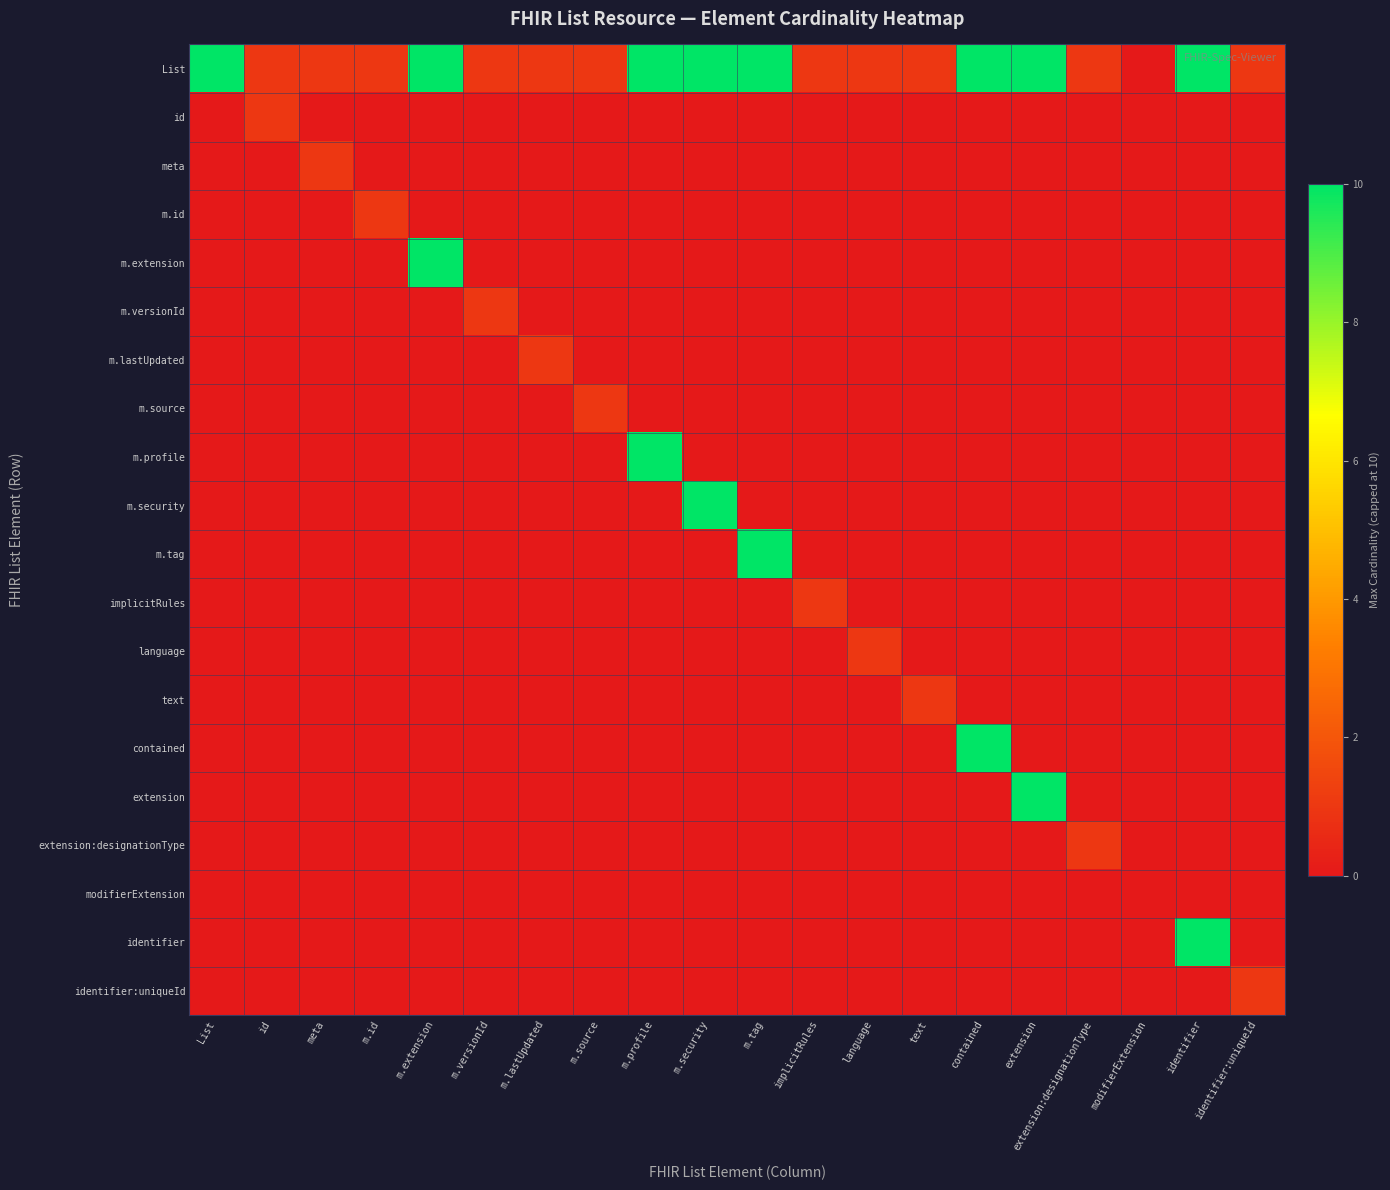

Reading right to left, list all the values displayed in this chart.

List: identifier:uniqueId=1	identifier=10	modifierExtension=0	extension:designationType=1	extension=10	contained=10	text=1	language=1	implicitRules=1	m.tag=10	m.security=10	m.profile=10	m.source=1	m.lastUpdated=1	m.versionId=1	m.extension=10	m.id=1	meta=1	id=1	List=10
id: identifier:uniqueId=0	identifier=0	modifierExtension=0	extension:designationType=0	extension=0	contained=0	text=0	language=0	implicitRules=0	m.tag=0	m.security=0	m.profile=0	m.source=0	m.lastUpdated=0	m.versionId=0	m.extension=0	m.id=0	meta=0	id=1	List=0
meta: identifier:uniqueId=0	identifier=0	modifierExtension=0	extension:designationType=0	extension=0	contained=0	text=0	language=0	implicitRules=0	m.tag=0	m.security=0	m.profile=0	m.source=0	m.lastUpdated=0	m.versionId=0	m.extension=0	m.id=0	meta=1	id=0	List=0
m.id: identifier:uniqueId=0	identifier=0	modifierExtension=0	extension:designationType=0	extension=0	contained=0	text=0	language=0	implicitRules=0	m.tag=0	m.security=0	m.profile=0	m.source=0	m.lastUpdated=0	m.versionId=0	m.extension=0	m.id=1	meta=0	id=0	List=0
m.extension: identifier:uniqueId=0	identifier=0	modifierExtension=0	extension:designationType=0	extension=0	contained=0	text=0	language=0	implicitRules=0	m.tag=0	m.security=0	m.profile=0	m.source=0	m.lastUpdated=0	m.versionId=0	m.extension=10	m.id=0	meta=0	id=0	List=0
m.versionId: identifier:uniqueId=0	identifier=0	modifierExtension=0	extension:designationType=0	extension=0	contained=0	text=0	language=0	implicitRules=0	m.tag=0	m.security=0	m.profile=0	m.source=0	m.lastUpdated=0	m.versionId=1	m.extension=0	m.id=0	meta=0	id=0	List=0
m.lastUpdated: identifier:uniqueId=0	identifier=0	modifierExtension=0	extension:designationType=0	extension=0	contained=0	text=0	language=0	implicitRules=0	m.tag=0	m.security=0	m.profile=0	m.source=0	m.lastUpdated=1	m.versionId=0	m.extension=0	m.id=0	meta=0	id=0	List=0
m.source: identifier:uniqueId=0	identifier=0	modifierExtension=0	extension:designationType=0	extension=0	contained=0	text=0	language=0	implicitRules=0	m.tag=0	m.security=0	m.profile=0	m.source=1	m.lastUpdated=0	m.versionId=0	m.extension=0	m.id=0	meta=0	id=0	List=0
m.profile: identifier:uniqueId=0	identifier=0	modifierExtension=0	extension:designationType=0	extension=0	contained=0	text=0	language=0	implicitRules=0	m.tag=0	m.security=0	m.profile=10	m.source=0	m.lastUpdated=0	m.versionId=0	m.extension=0	m.id=0	meta=0	id=0	List=0
m.security: identifier:uniqueId=0	identifier=0	modifierExtension=0	extension:designationType=0	extension=0	contained=0	text=0	language=0	implicitRules=0	m.tag=0	m.security=10	m.profile=0	m.source=0	m.lastUpdated=0	m.versionId=0	m.extension=0	m.id=0	meta=0	id=0	List=0
m.tag: identifier:uniqueId=0	identifier=0	modifierExtension=0	extension:designationType=0	extension=0	contained=0	text=0	language=0	implicitRules=0	m.tag=10	m.security=0	m.profile=0	m.source=0	m.lastUpdated=0	m.versionId=0	m.extension=0	m.id=0	meta=0	id=0	List=0
implicitRules: identifier:uniqueId=0	identifier=0	modifierExtension=0	extension:designationType=0	extension=0	contained=0	text=0	language=0	implicitRules=1	m.tag=0	m.security=0	m.profile=0	m.source=0	m.lastUpdated=0	m.versionId=0	m.extension=0	m.id=0	meta=0	id=0	List=0
language: identifier:uniqueId=0	identifier=0	modifierExtension=0	extension:designationType=0	extension=0	contained=0	text=0	language=1	implicitRules=0	m.tag=0	m.security=0	m.profile=0	m.source=0	m.lastUpdated=0	m.versionId=0	m.extension=0	m.id=0	meta=0	id=0	List=0
text: identifier:uniqueId=0	identifier=0	modifierExtension=0	extension:designationType=0	extension=0	contained=0	text=1	language=0	implicitRules=0	m.tag=0	m.security=0	m.profile=0	m.source=0	m.lastUpdated=0	m.versionId=0	m.extension=0	m.id=0	meta=0	id=0	List=0
contained: identifier:uniqueId=0	identifier=0	modifierExtension=0	extension:designationType=0	extension=0	contained=10	text=0	language=0	implicitRules=0	m.tag=0	m.security=0	m.profile=0	m.source=0	m.lastUpdated=0	m.versionId=0	m.extension=0	m.id=0	meta=0	id=0	List=0
extension: identifier:uniqueId=0	identifier=0	modifierExtension=0	extension:designationType=0	extension=10	contained=0	text=0	language=0	implicitRules=0	m.tag=0	m.security=0	m.profile=0	m.source=0	m.lastUpdated=0	m.versionId=0	m.extension=0	m.id=0	meta=0	id=0	List=0
extension:designationType: identifier:uniqueId=0	identifier=0	modifierExtension=0	extension:designationType=1	extension=0	contained=0	text=0	language=0	implicitRules=0	m.tag=0	m.security=0	m.profile=0	m.source=0	m.lastUpdated=0	m.versionId=0	m.extension=0	m.id=0	meta=0	id=0	List=0
modifierExtension: identifier:uniqueId=0	identifier=0	modifierExtension=0	extension:designationType=0	extension=0	contained=0	text=0	language=0	implicitRules=0	m.tag=0	m.security=0	m.profile=0	m.source=0	m.lastUpdated=0	m.versionId=0	m.extension=0	m.id=0	meta=0	id=0	List=0
identifier: identifier:uniqueId=0	identifier=10	modifierExtension=0	extension:designationType=0	extension=0	contained=0	text=0	language=0	implicitRules=0	m.tag=0	m.security=0	m.profile=0	m.source=0	m.lastUpdated=0	m.versionId=0	m.extension=0	m.id=0	meta=0	id=0	List=0
identifier:uniqueId: identifier:uniqueId=1	identifier=0	modifierExtension=0	extension:designationType=0	extension=0	contained=0	text=0	language=0	implicitRules=0	m.tag=0	m.security=0	m.profile=0	m.source=0	m.lastUpdated=0	m.versionId=0	m.extension=0	m.id=0	meta=0	id=0	List=0